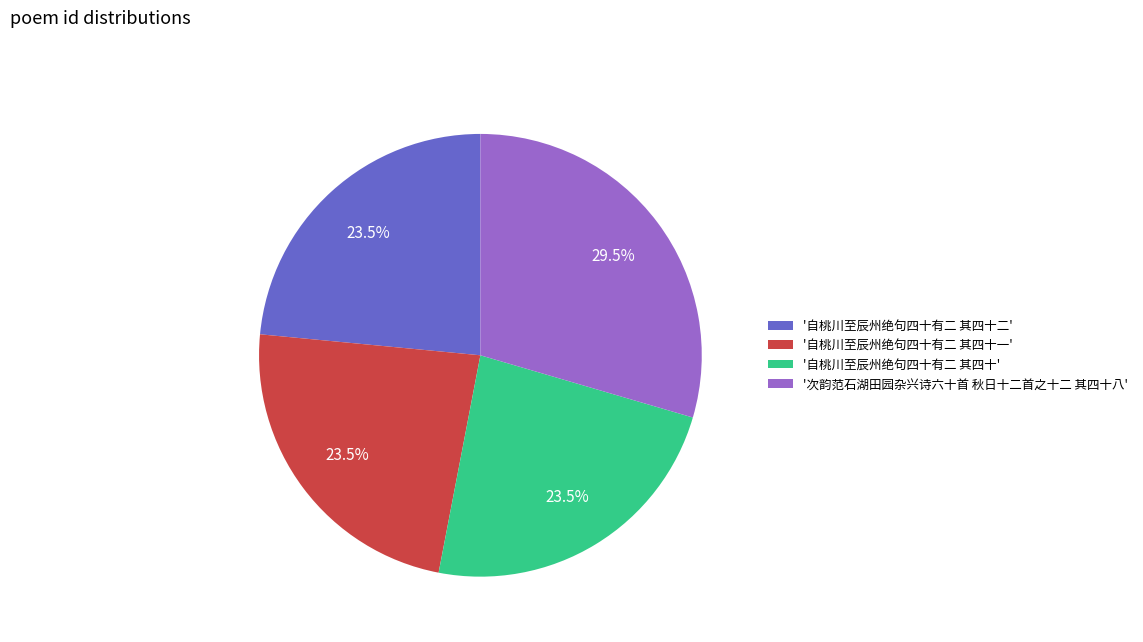

Is there a majority slice in this chart?

No